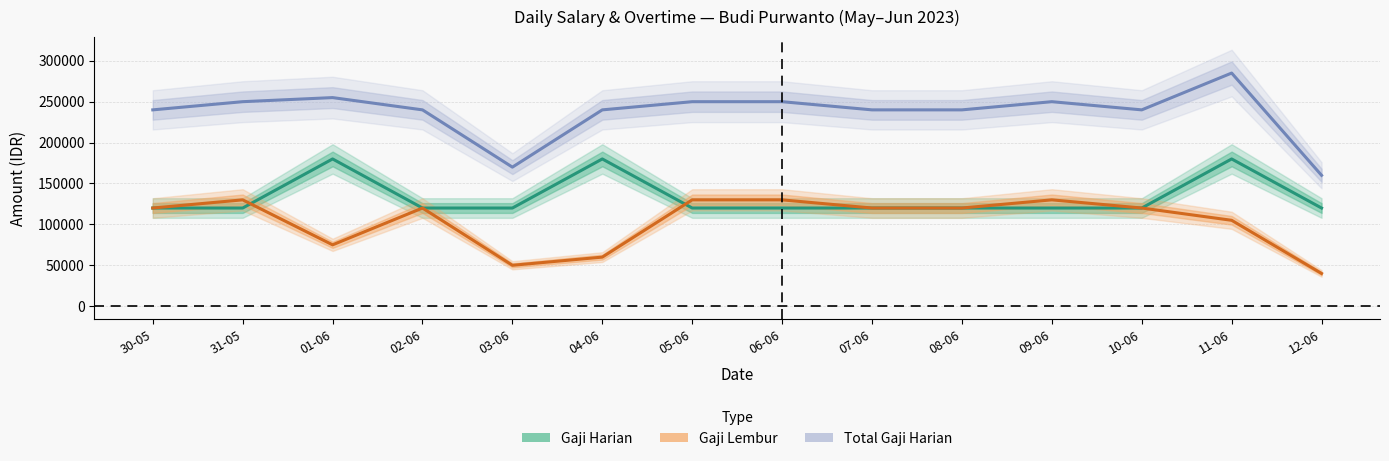

Reading left to right, transcribe all the data shown in this chart.

Gaji Harian: 120000	120000	180000	120000	120000	180000	120000	120000	120000	120000	120000	120000	180000	120000
Gaji Lembur: 120000	130000	75000	120000	50000	60000	130000	130000	120000	120000	130000	120000	105000	40000
Total Gaji Harian: 240000	250000	255000	240000	170000	240000	250000	250000	240000	240000	250000	240000	285000	160000